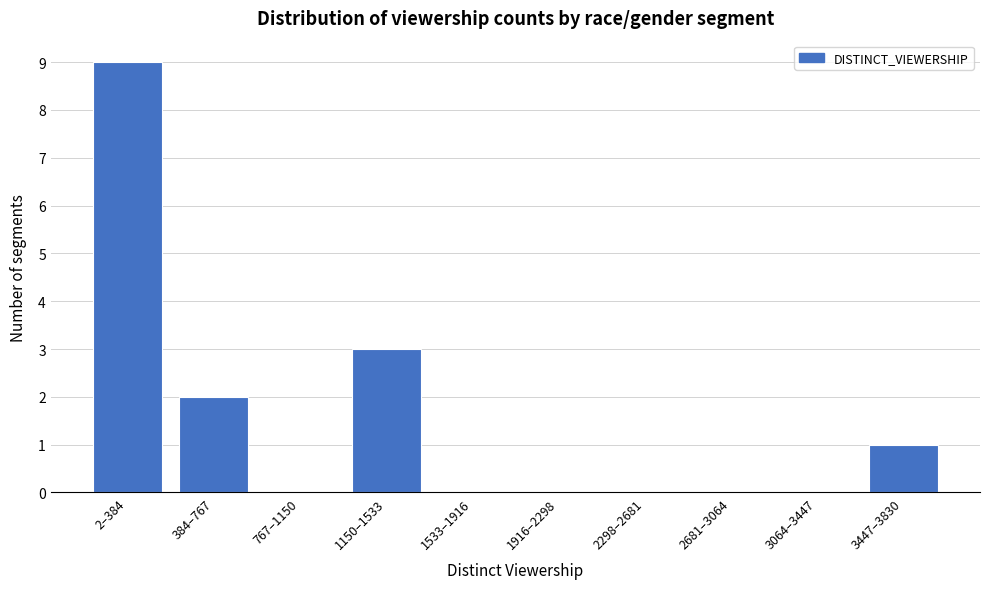

Reading left to right, what are all the values shown in this chart?

2–384=9	384–767=2	767–1150=0	1150–1533=3	1533–1916=0	1916–2298=0	2298–2681=0	2681–3064=0	3064–3447=0	3447–3830=1